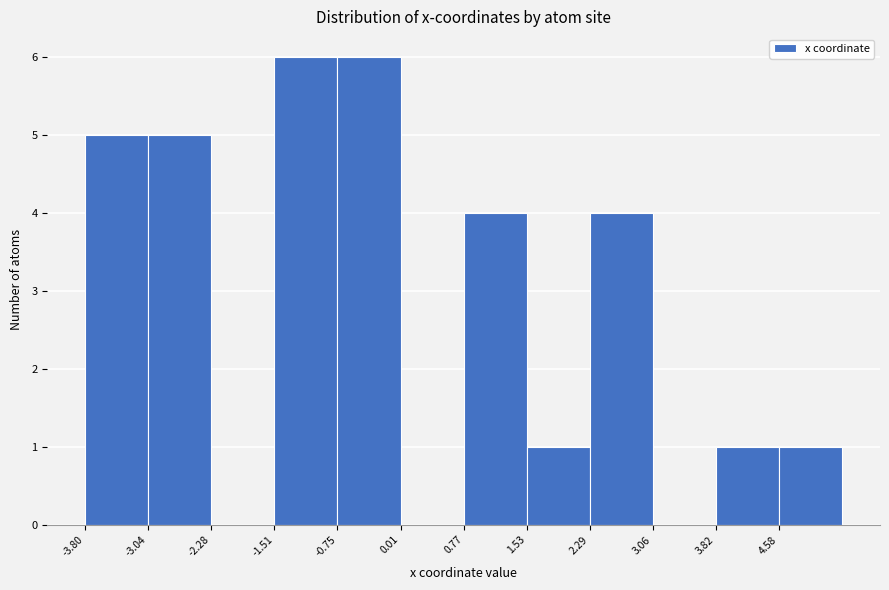

Reading left to right, transcribe this chart: for each bar, give the range it covers on the x-axis and its height. Neither the bar edges nor the heights are printed on the chart, so give them approximately, as read against the axes.

-3.8 to -3.0: 5
-3.0 to -2.3: 5
-2.3 to -1.5: 0
-1.5 to -0.8: 6
-0.8 to 0.0: 6
0.0 to 0.8: 0
0.8 to 1.5: 4
1.5 to 2.3: 1
2.3 to 3.1: 4
3.1 to 3.8: 0
3.8 to 4.6: 1
4.6 to 5.3: 1